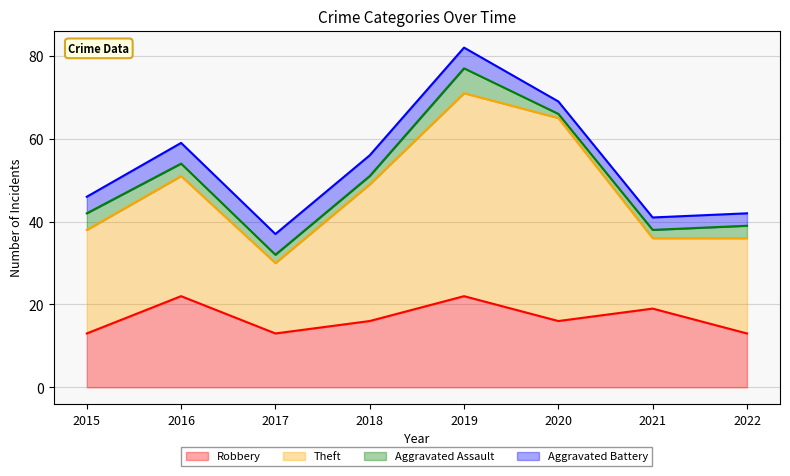

How many data points in Robbery are above 16?

3